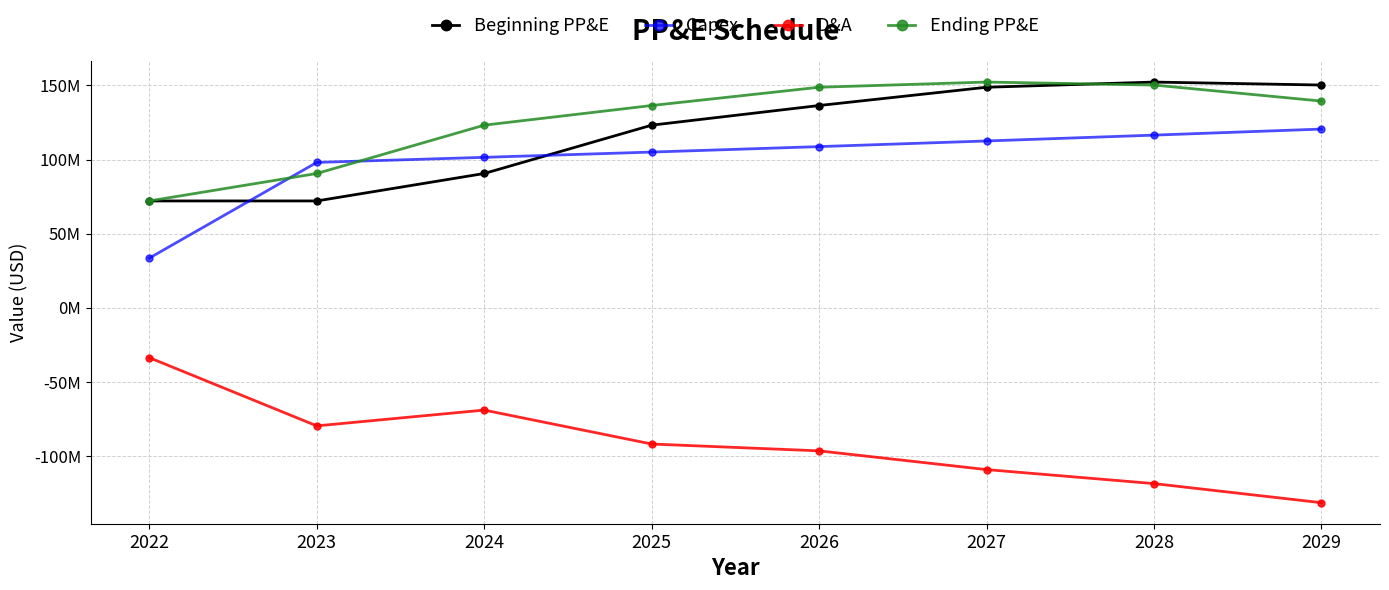

What is the average value of the D&A series?

-91118485.5